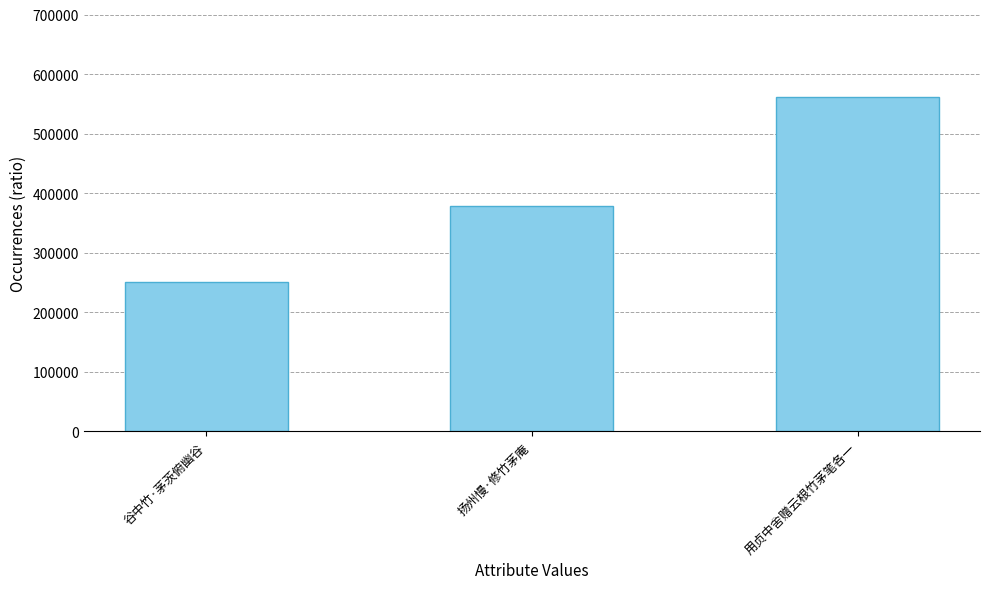

What is the minimum value shown in the chart?

251120